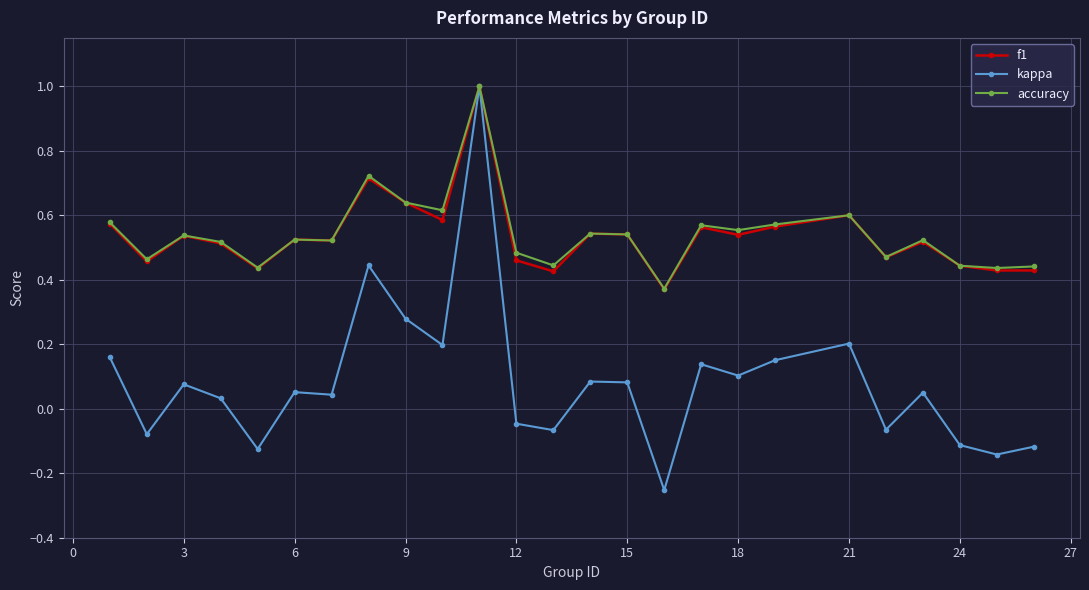

Which series has the widest spread of values?

kappa